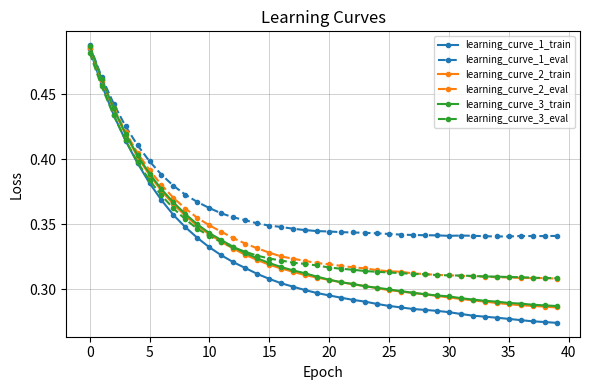

True or false: learning_curve_3_eval and learning_curve_1_eval intersect in this chart.

False